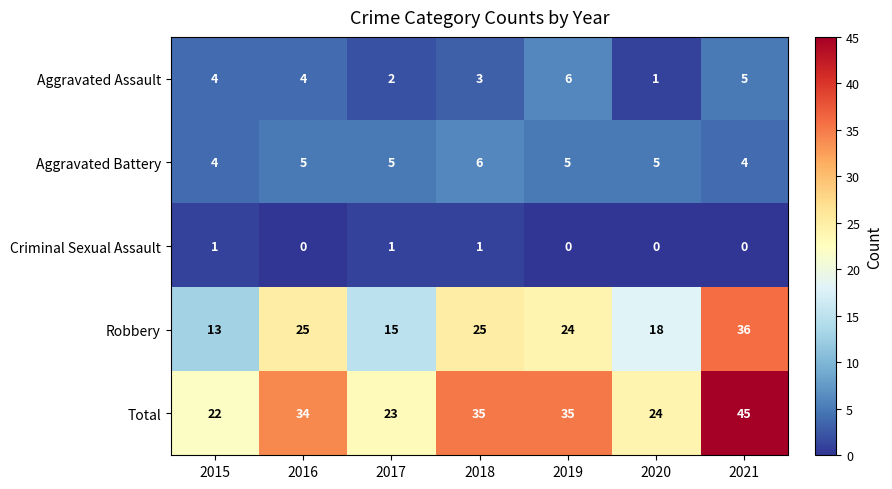

What is the difference between the highest and lowest values at 2021?

45